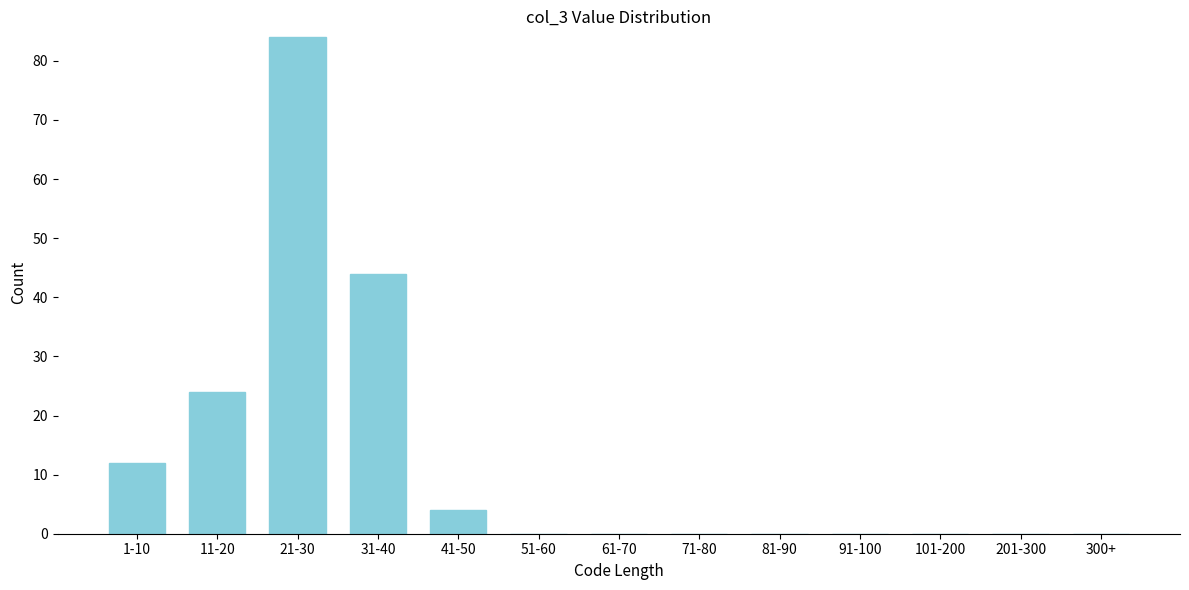

Reading right to left, transcribe all the data shown in this chart.

300+=0	201-300=0	101-200=0	91-100=0	81-90=0	71-80=0	61-70=0	51-60=0	41-50=4	31-40=44	21-30=84	11-20=24	1-10=12